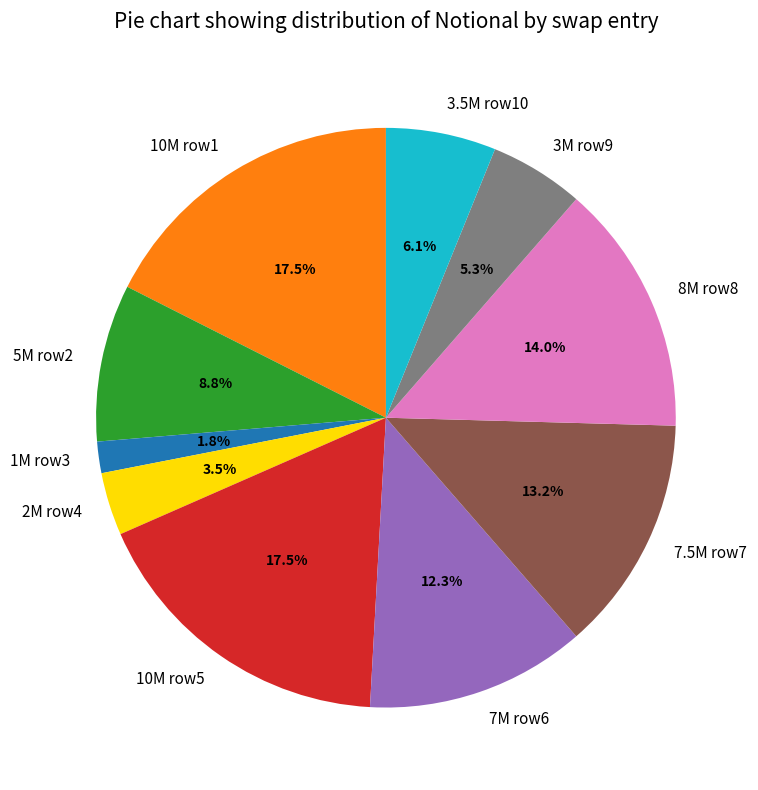

What is the smallest slice in the pie chart?

1M row3